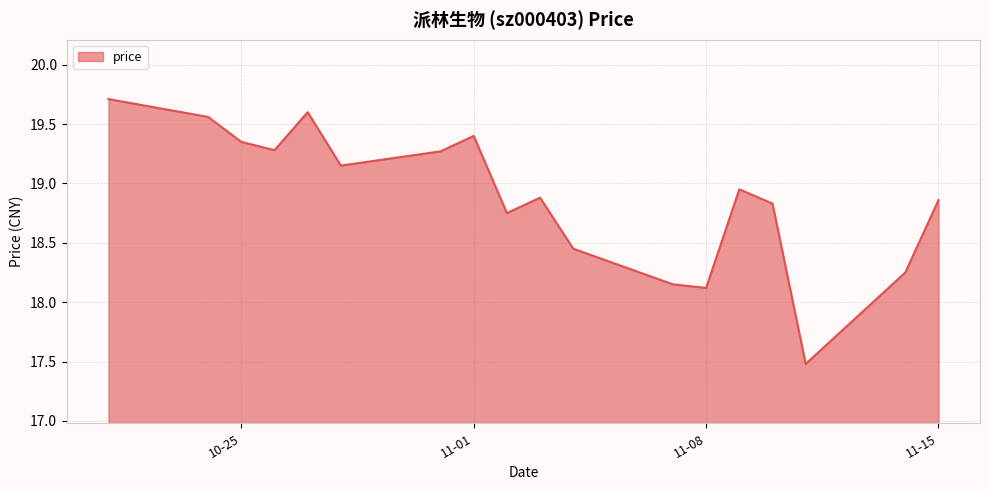

What is the maximum value shown in the chart?

19.7